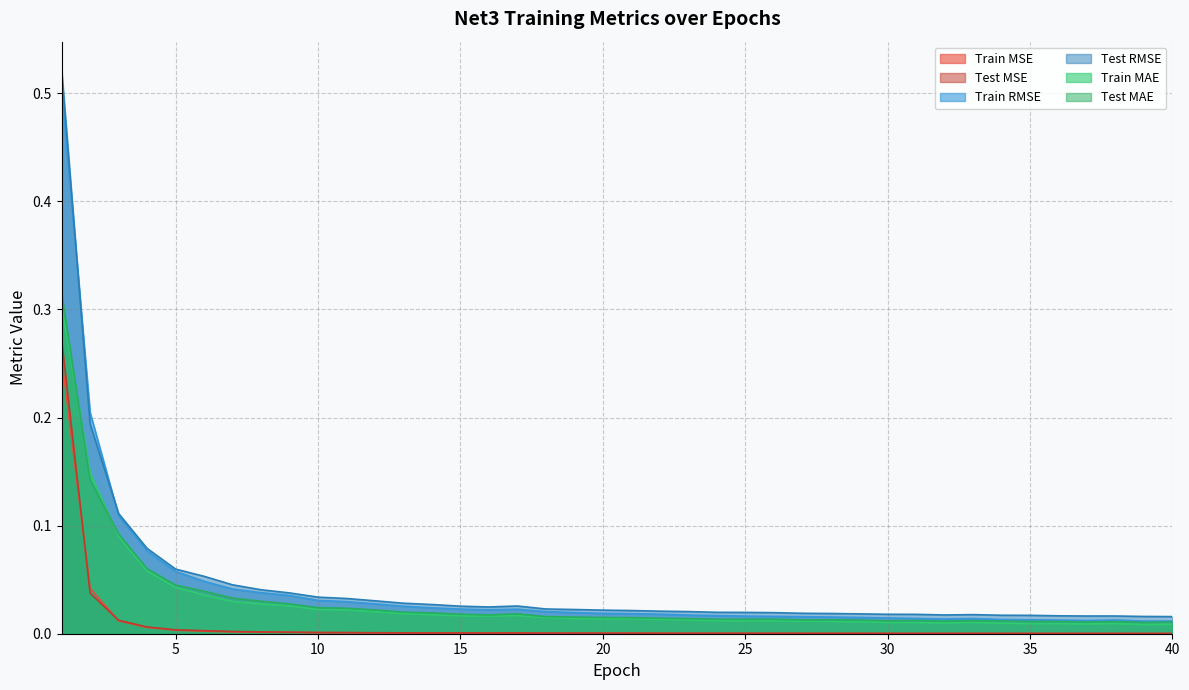

Between 2 and 21, which is larger?

2